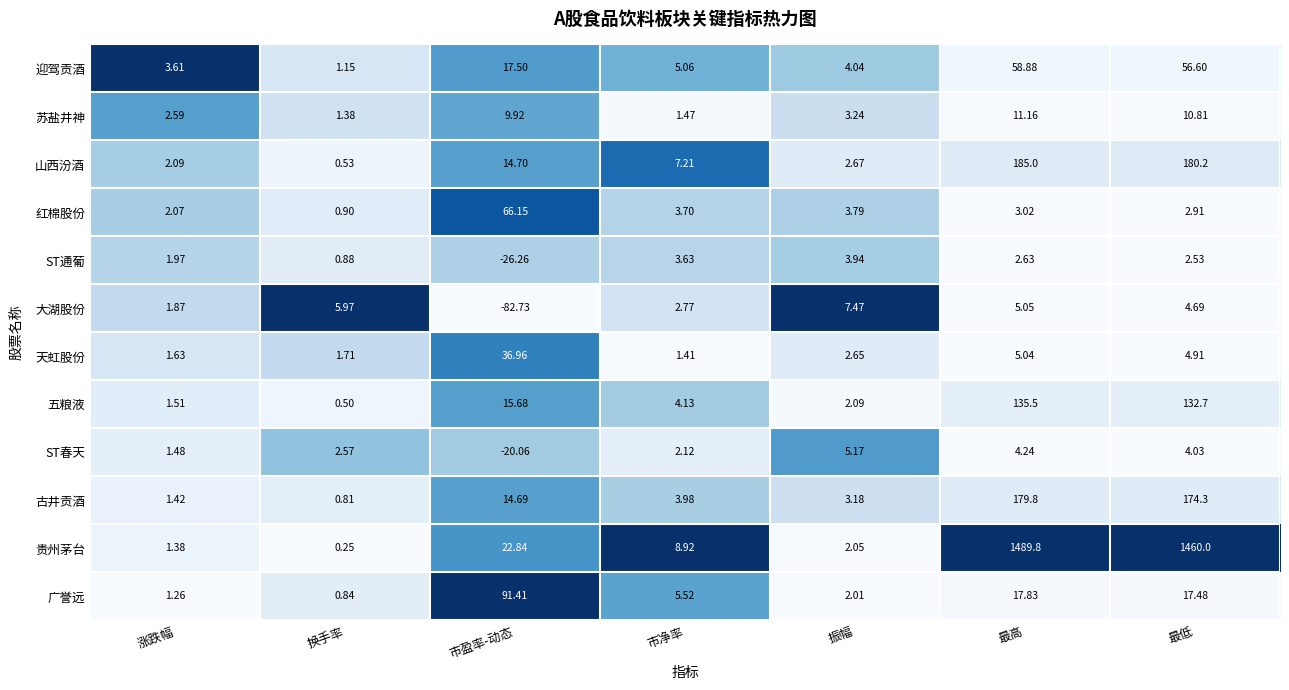

Rank the series by their maximum value, from highest to lowest.

贵州茅台, 山西汾酒, 古井贡酒, 五粮液, 广誉远, 红棉股份, 迎驾贡酒, 天虹股份, 苏盐井神, 大湖股份, ST春天, ST通葡